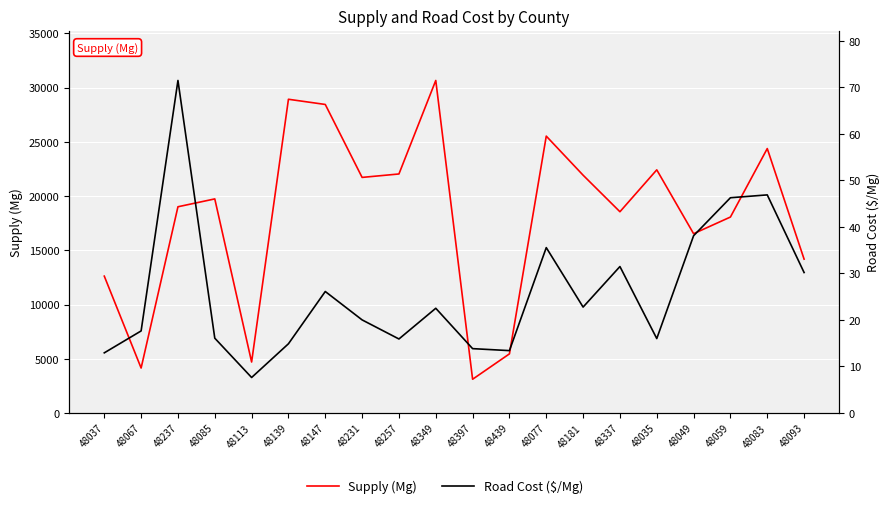

Where does the Road Cost ($/Mg) series first go above 22?

48237